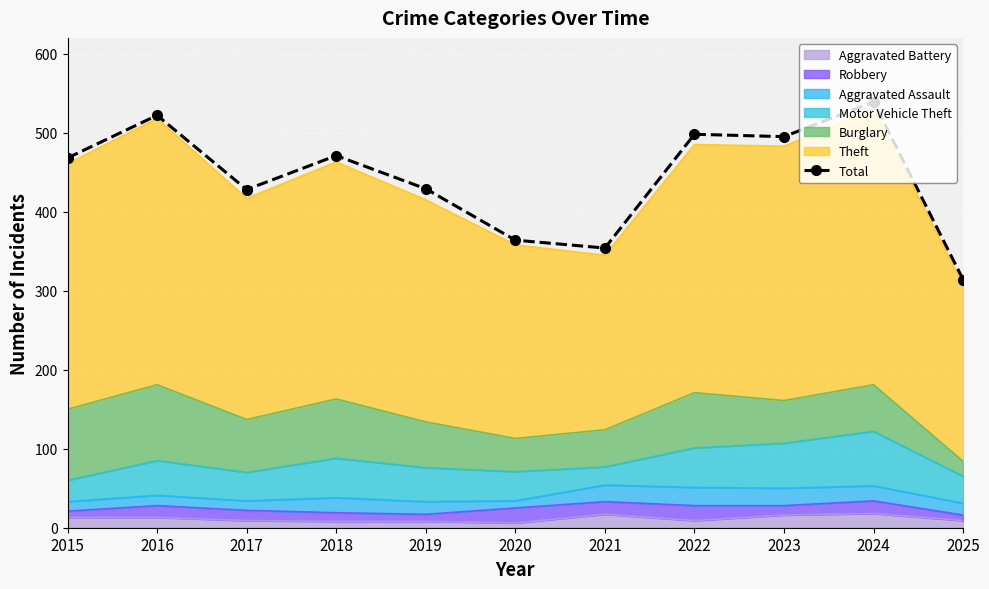

The value at 2018 is 471. True or false?

True